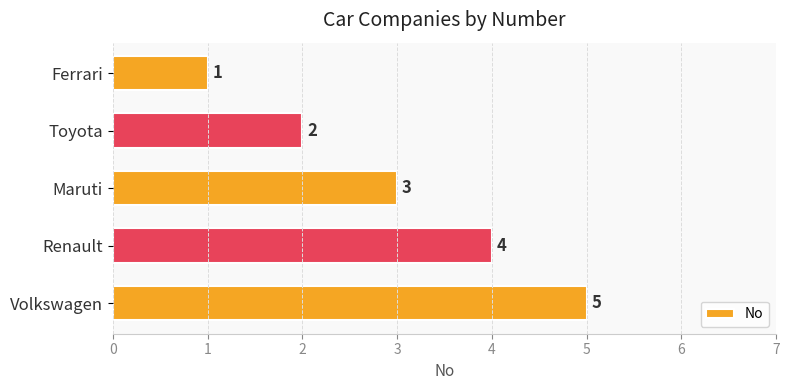

What is the sum of all values?

15